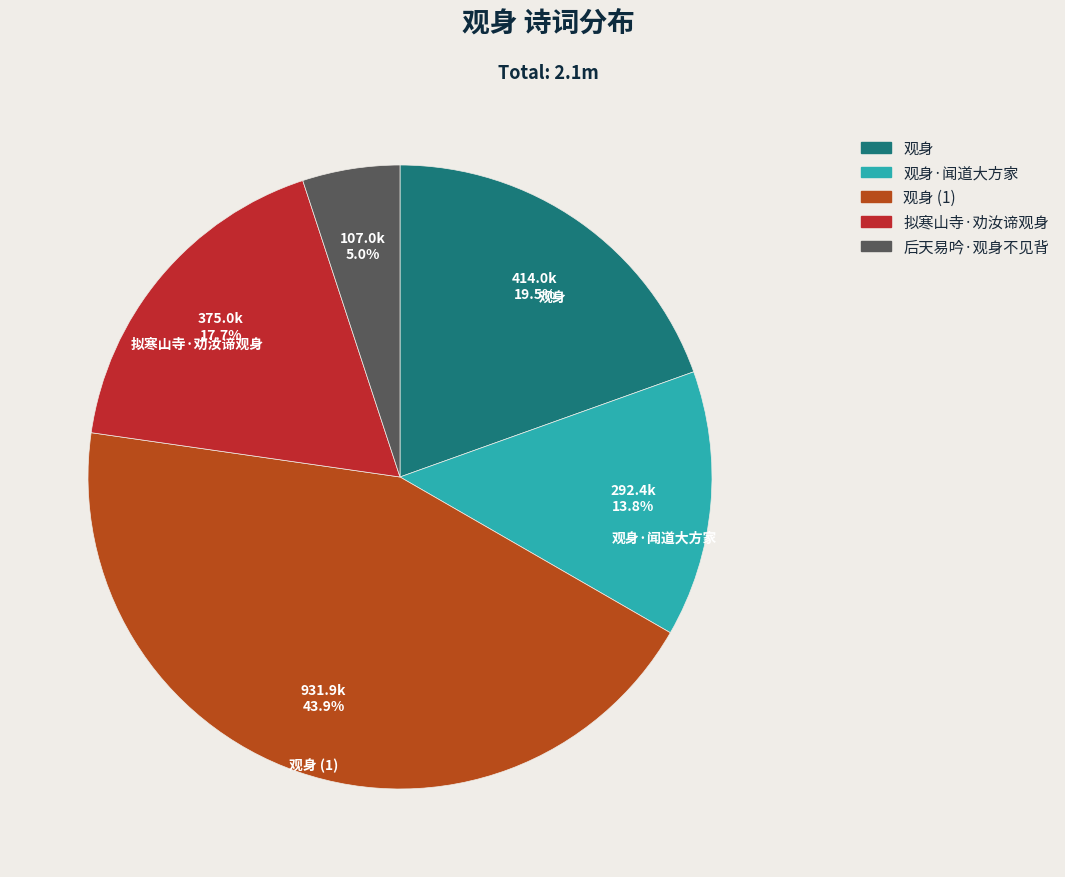

Does any single category account for the majority?

No